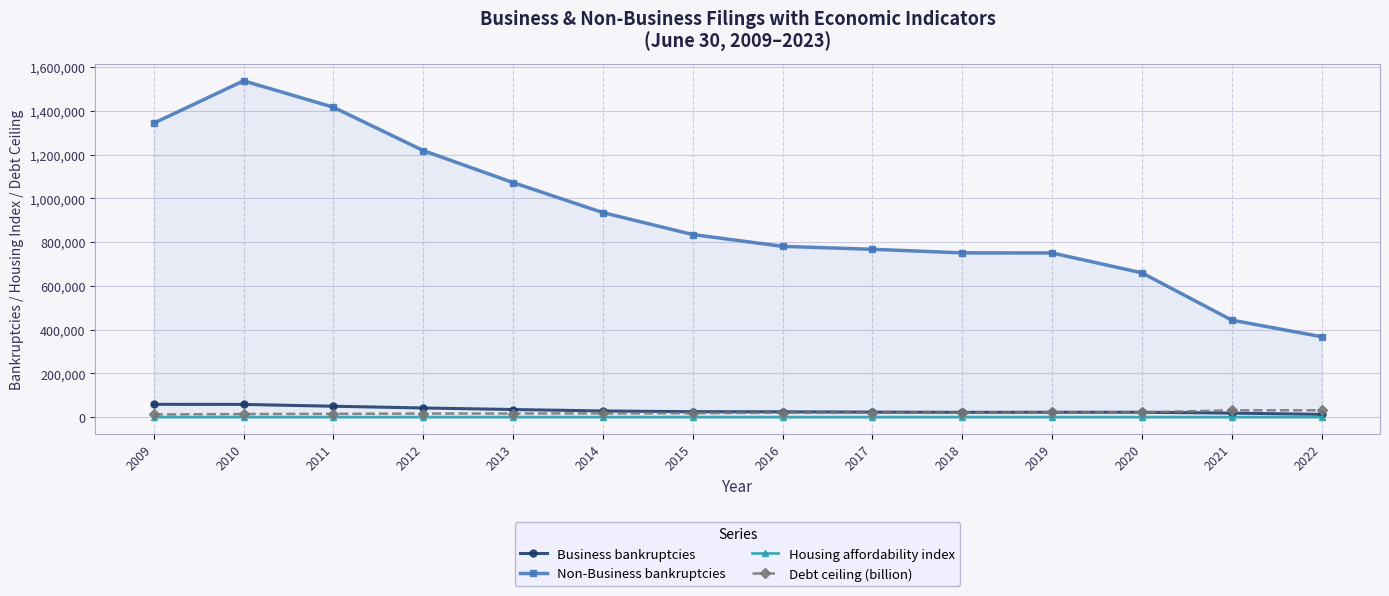

How many data points does each series have?

14